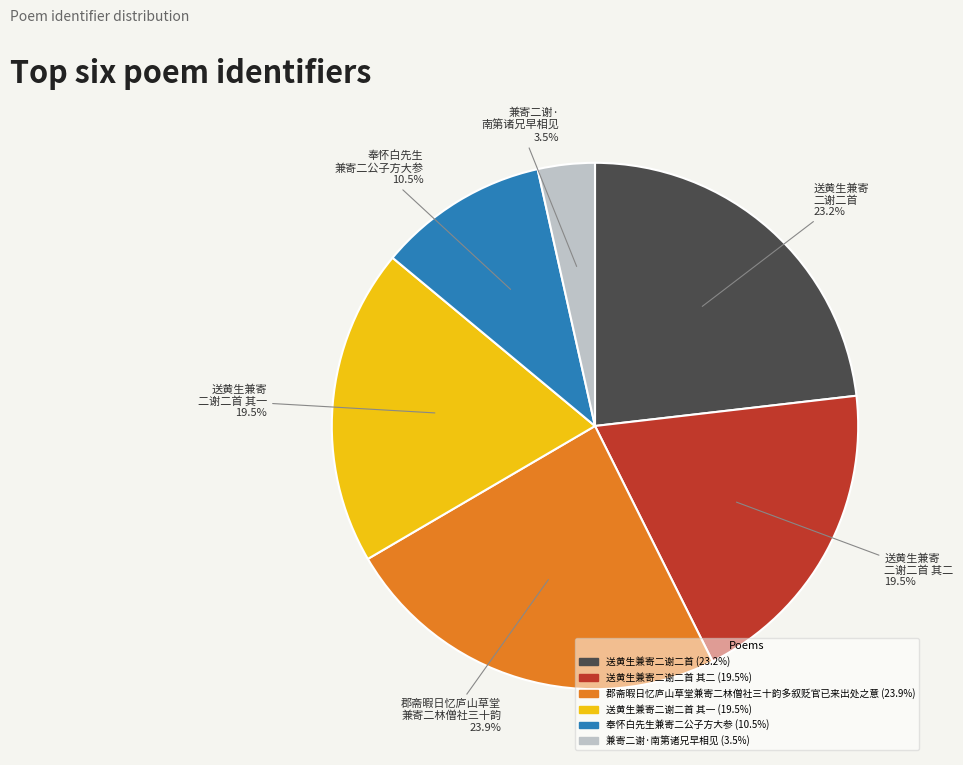

Is there any slice that represents more than half of the pie?

No